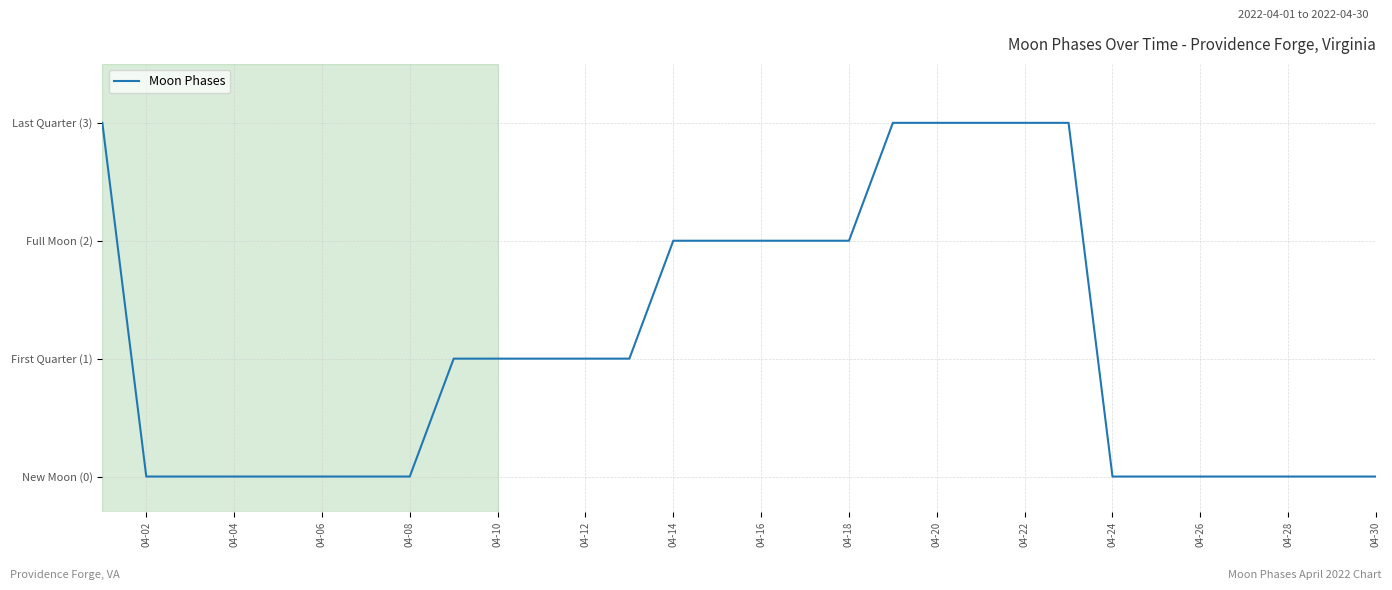

Does the chart display data point markers on the line(s)?

No